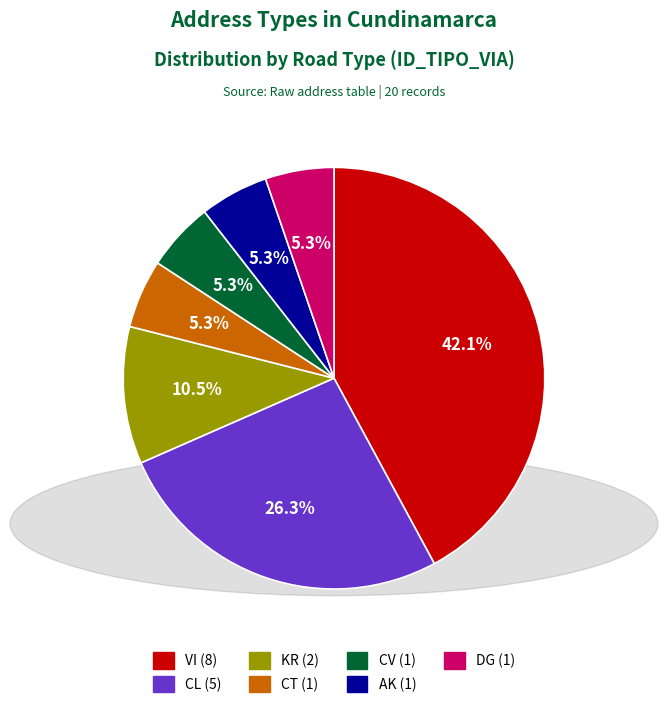

The AK slice represents 5% of the pie. True or false?

True